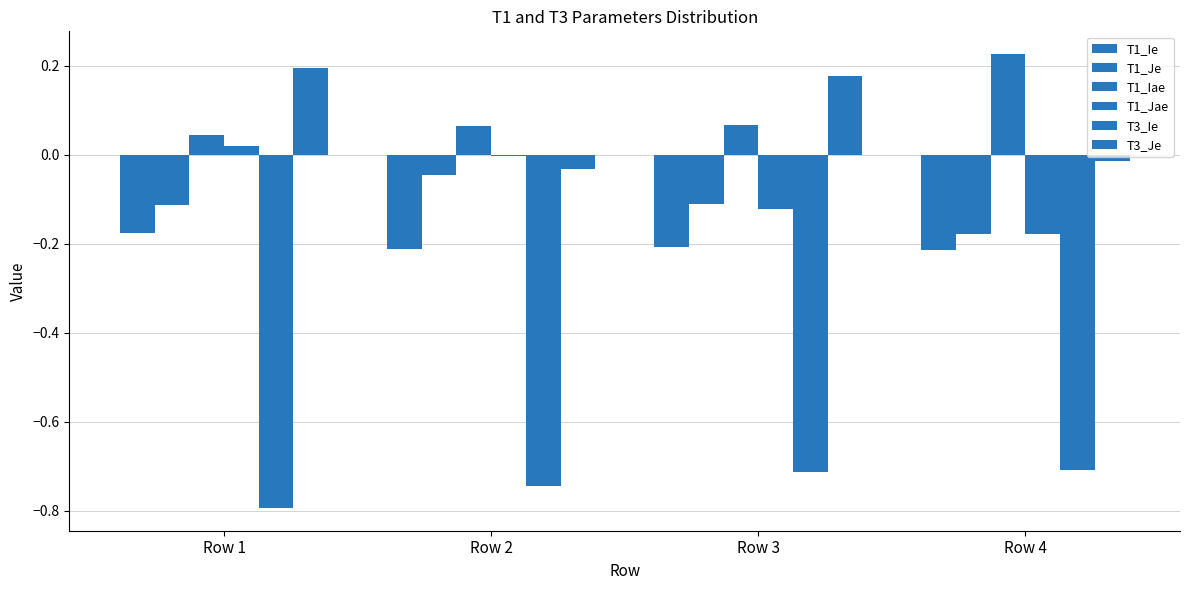

Which category has the highest value in the T1_Jae series?

Row 1